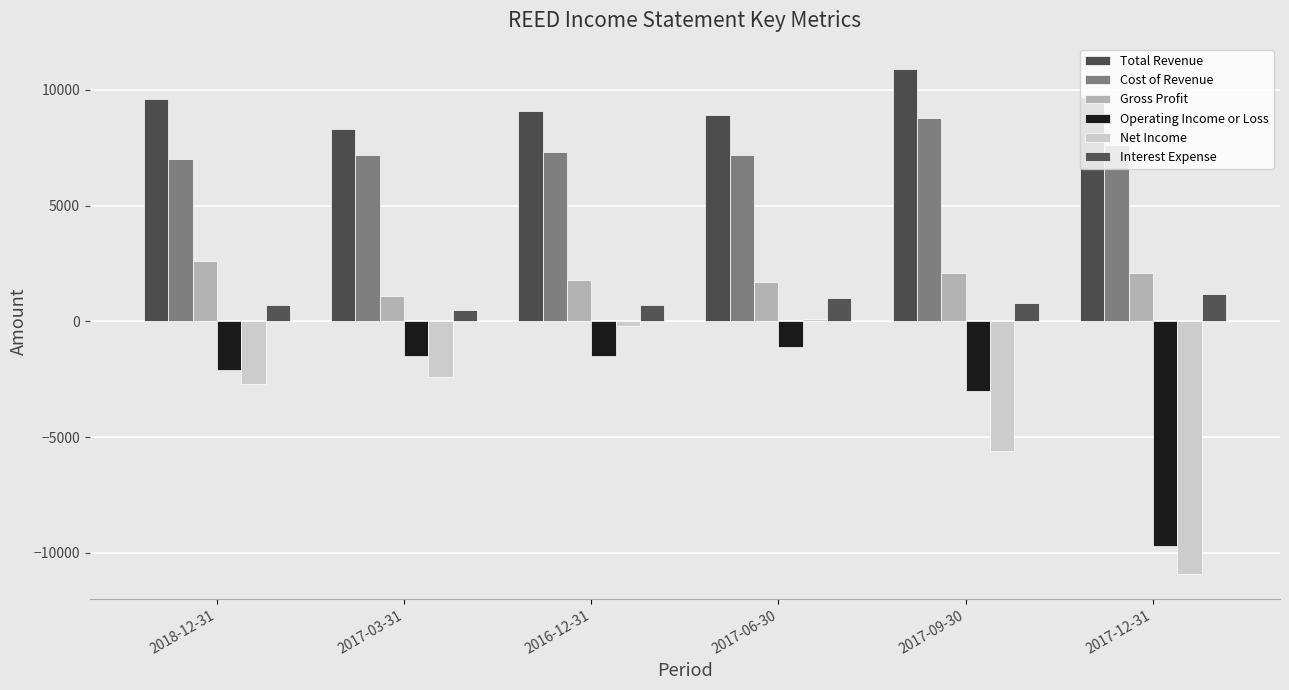

Is the value of Interest Expense at 2017-12-31 greater than the value of Net Income at 2017-03-31?

Yes